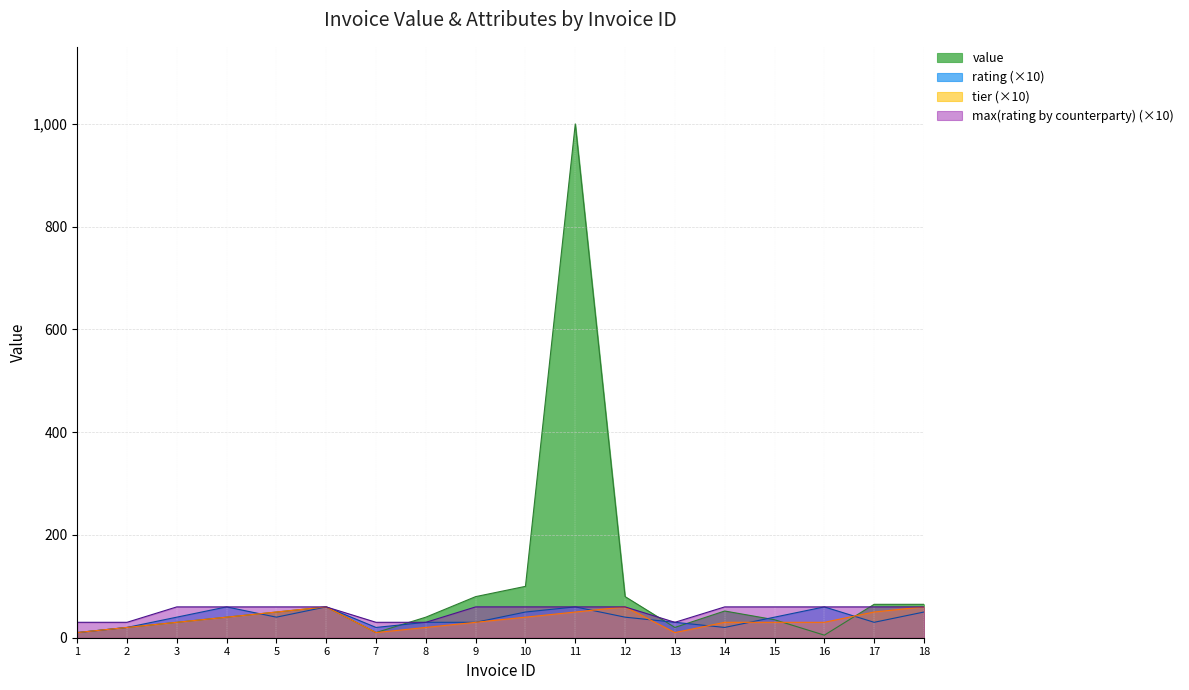

What is the spread (max minus min) of values at 17?

35